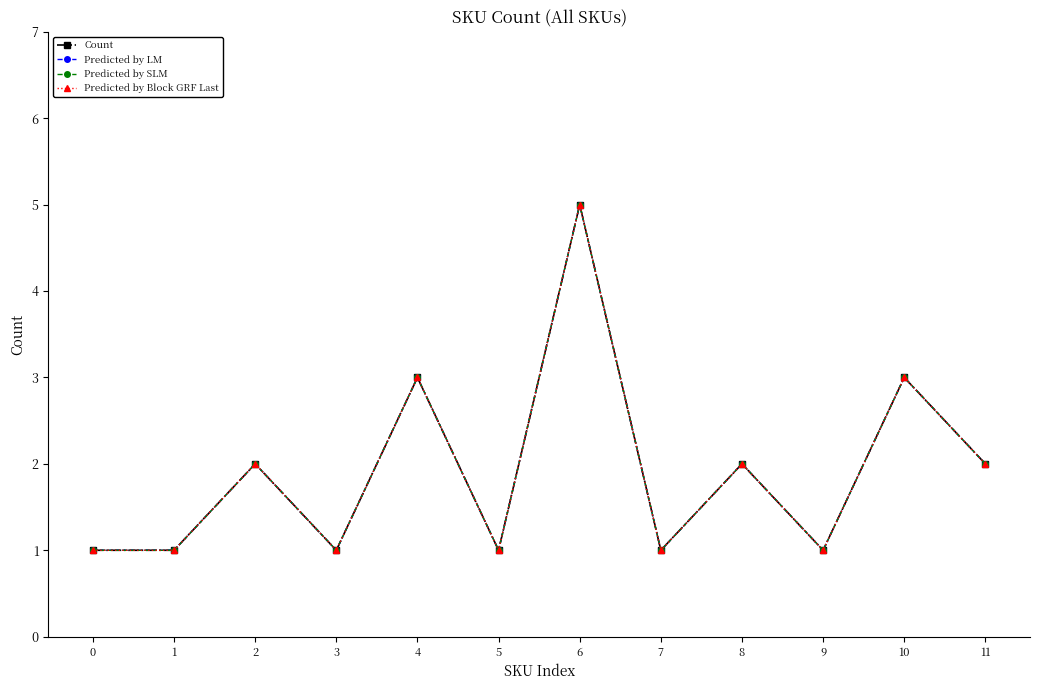

Does the chart have visible grid lines?

No